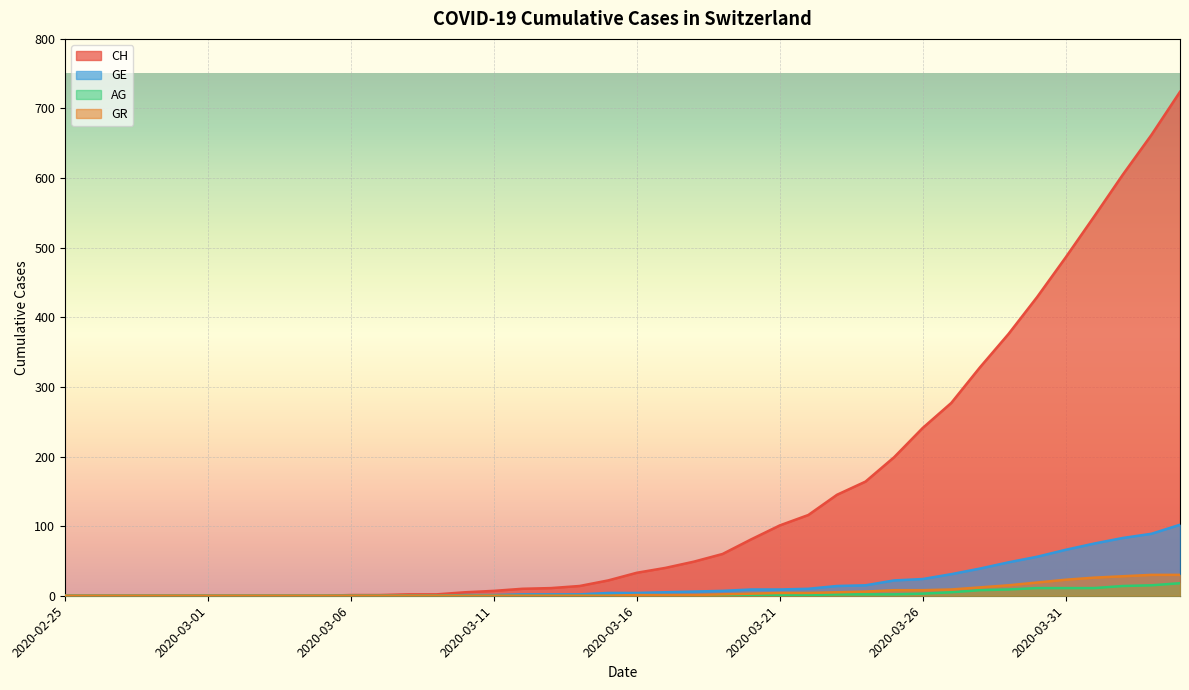

True or false: CH has more than 2 interior local peaks.

False